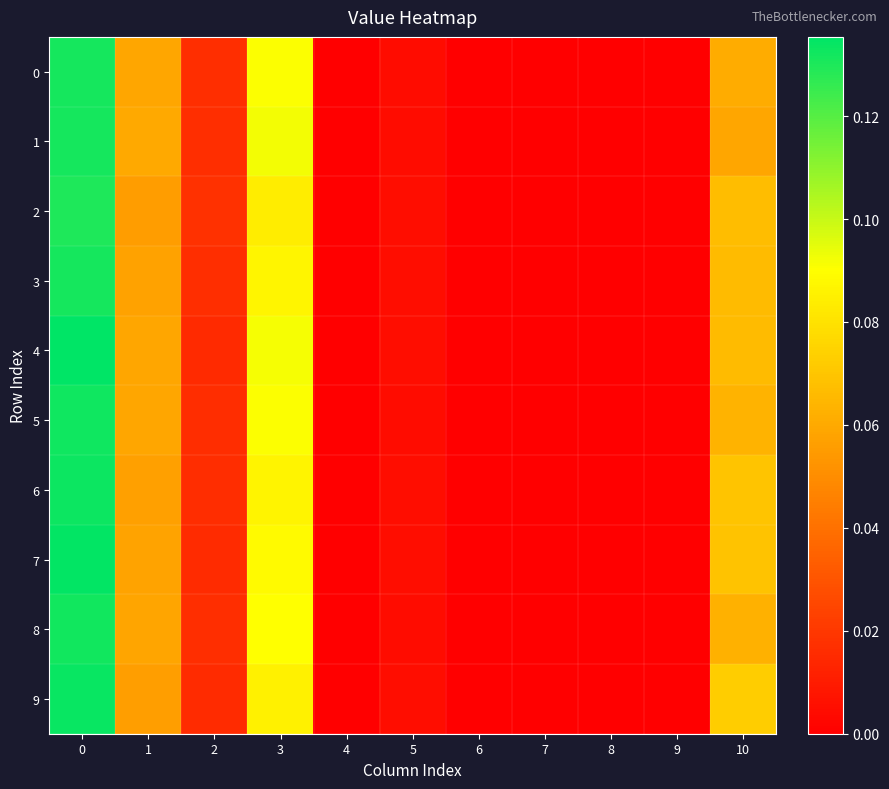

What is the greatest value displayed?

0.1